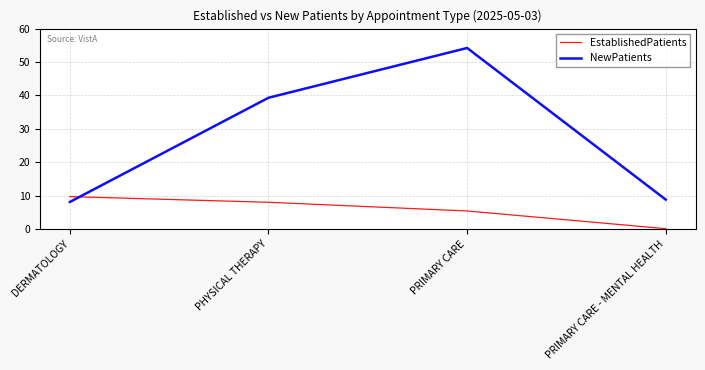

List the series in order of their peak value, highest first.

NewPatients, EstablishedPatients